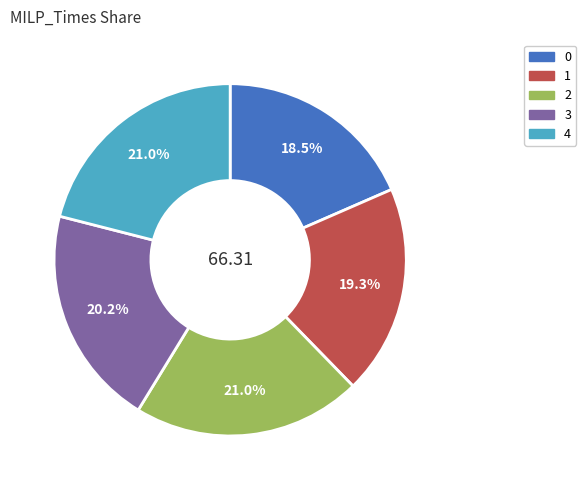

What is the ratio of the value at 3 to the value at 2?

1.0